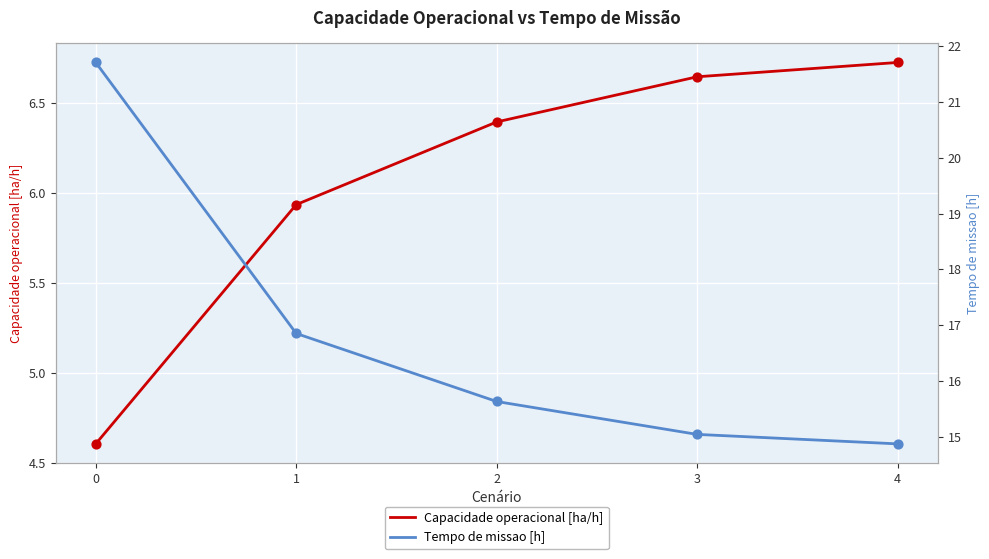

Which series has the widest spread of Y values?

Tempo de missao [h]